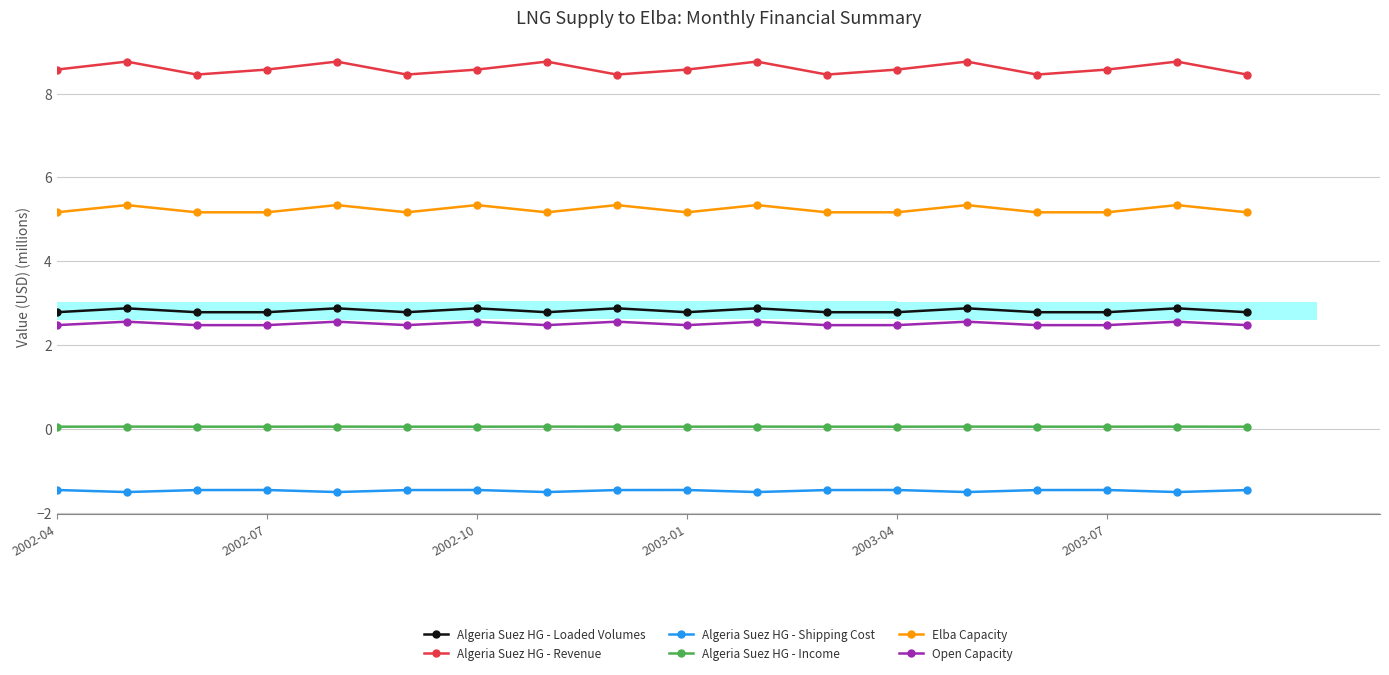

The value of Algeria Suez HG - Income at 13 is 0.0. True or false?

False